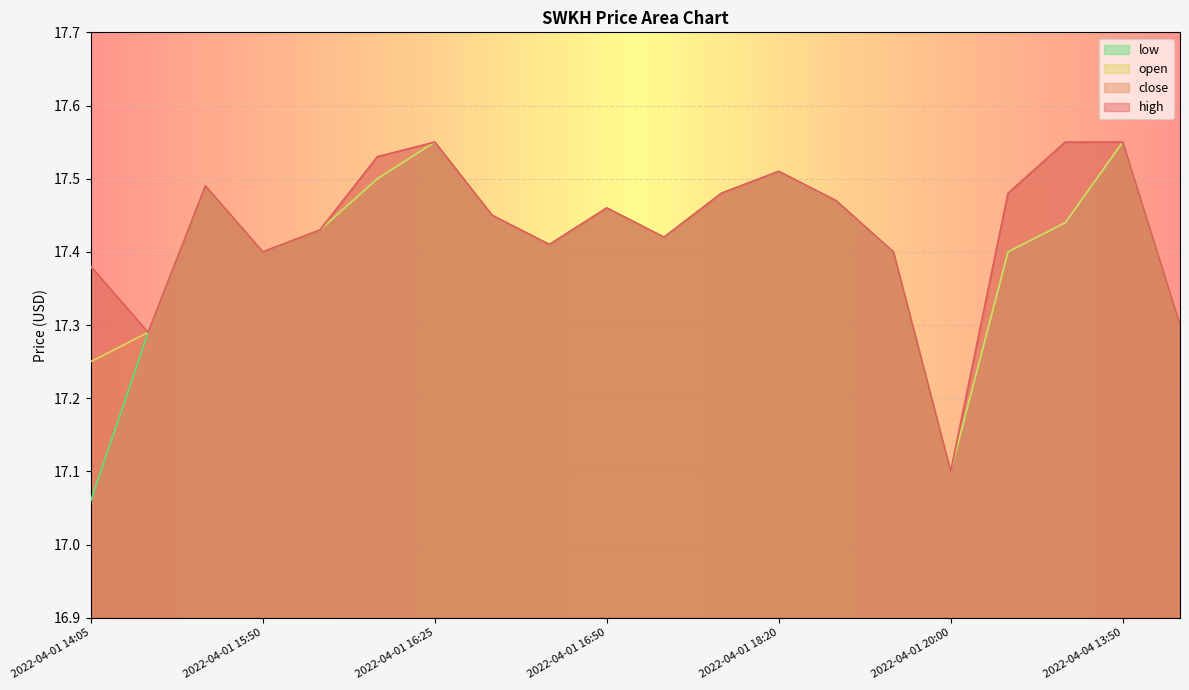

True or false: high and low intersect in this chart.

False